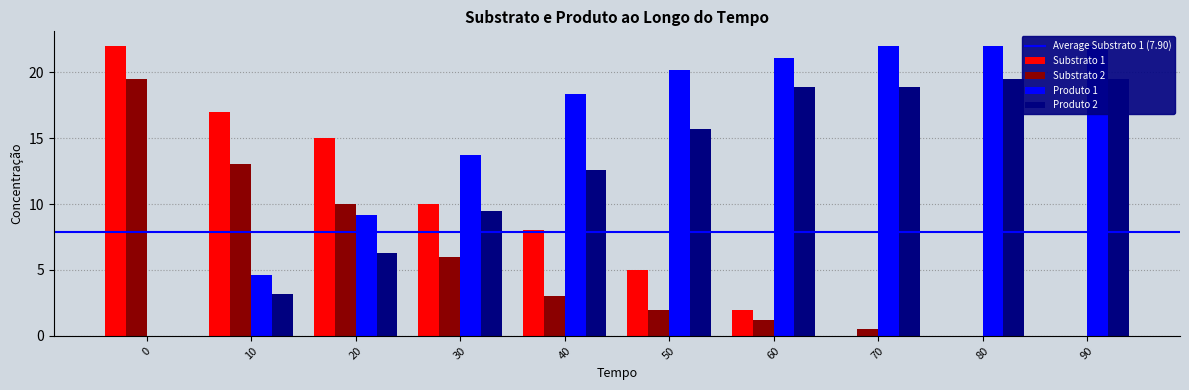

Is it true that Substrato 2 equals 0.0 at 80?

True